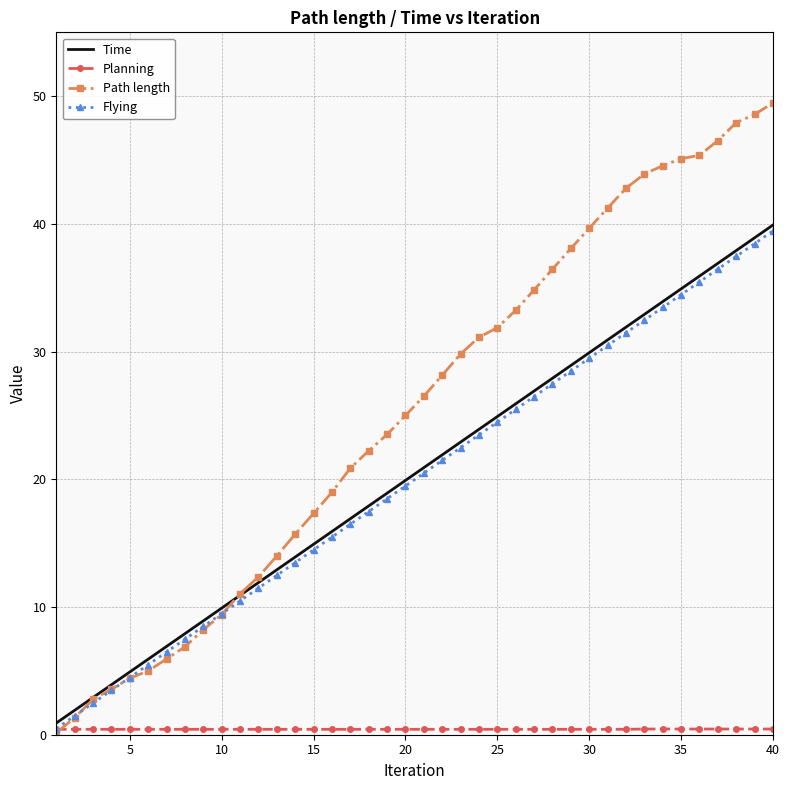

Which series has the widest spread of values?

Path length